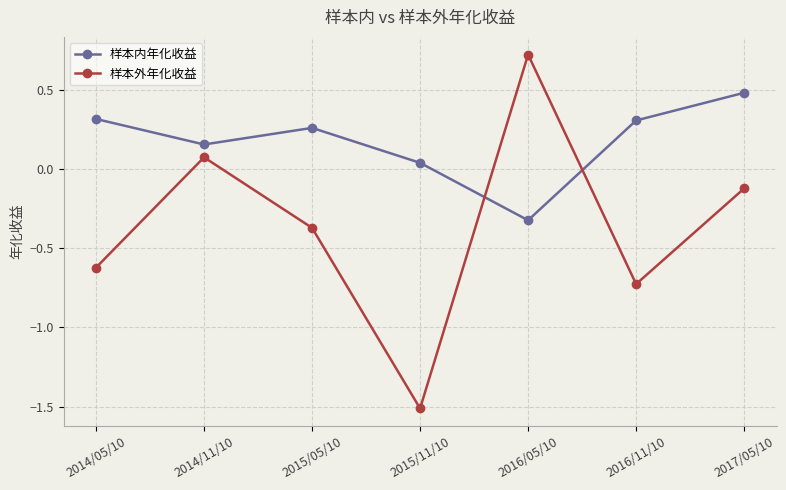

List the series in order of their overall mean, lowest first.

样本外年化收益, 样本内年化收益